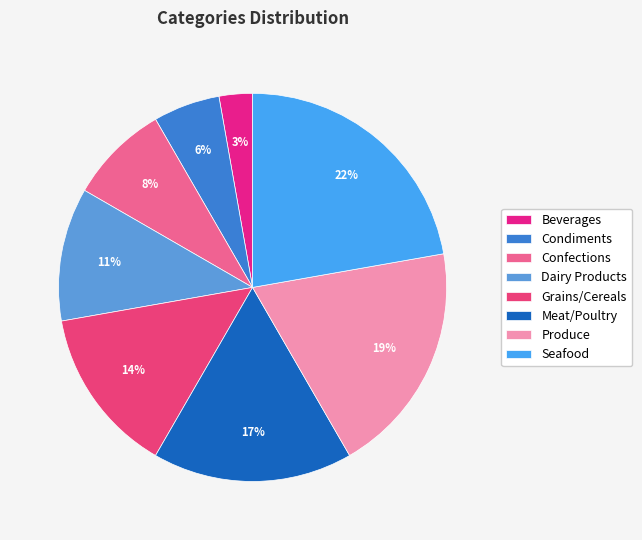

To the nearest percent, what is the difference between the Grains/Cereals and Produce slice percentages?

6%